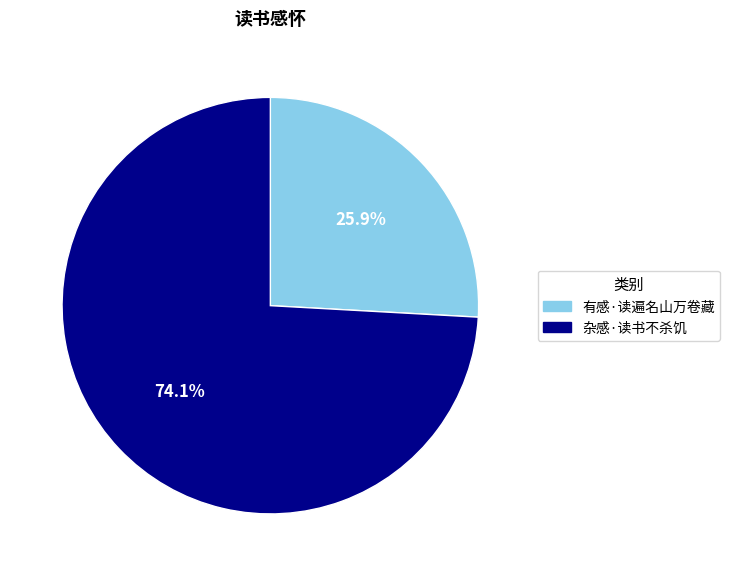

To the nearest percent, what is the average slice percentage?

50%